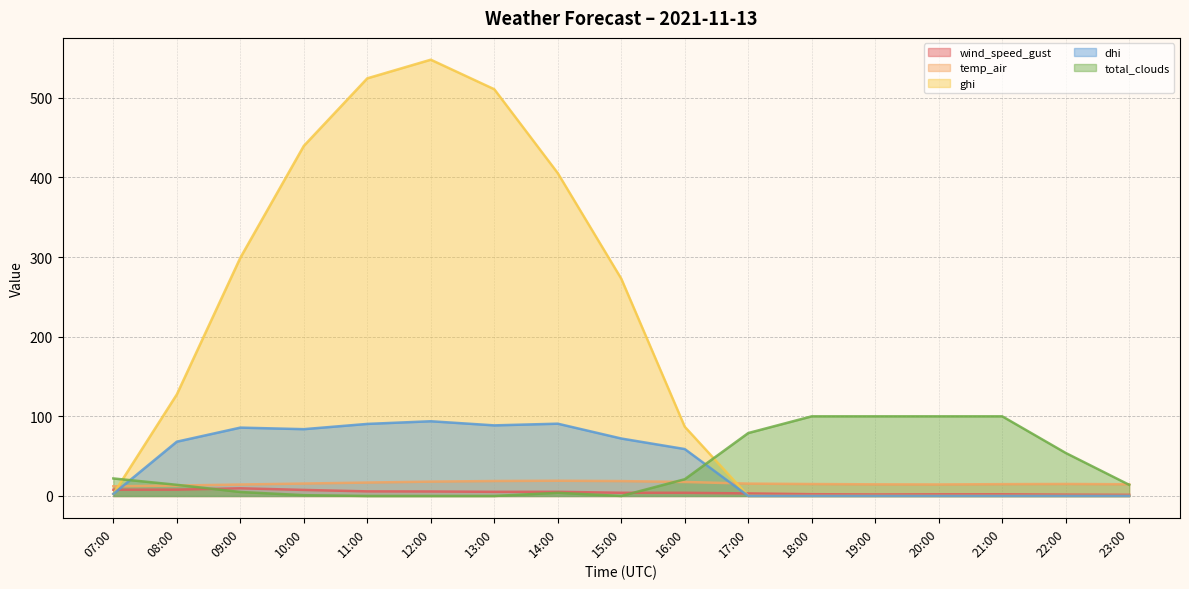

How many data points in wind_speed_gust are less than 4?

8